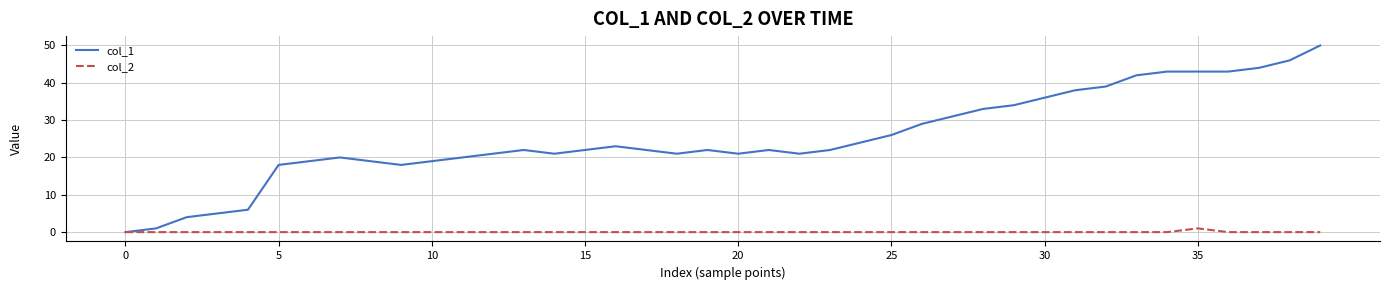

Which series has the largest total across all categories?

col_1